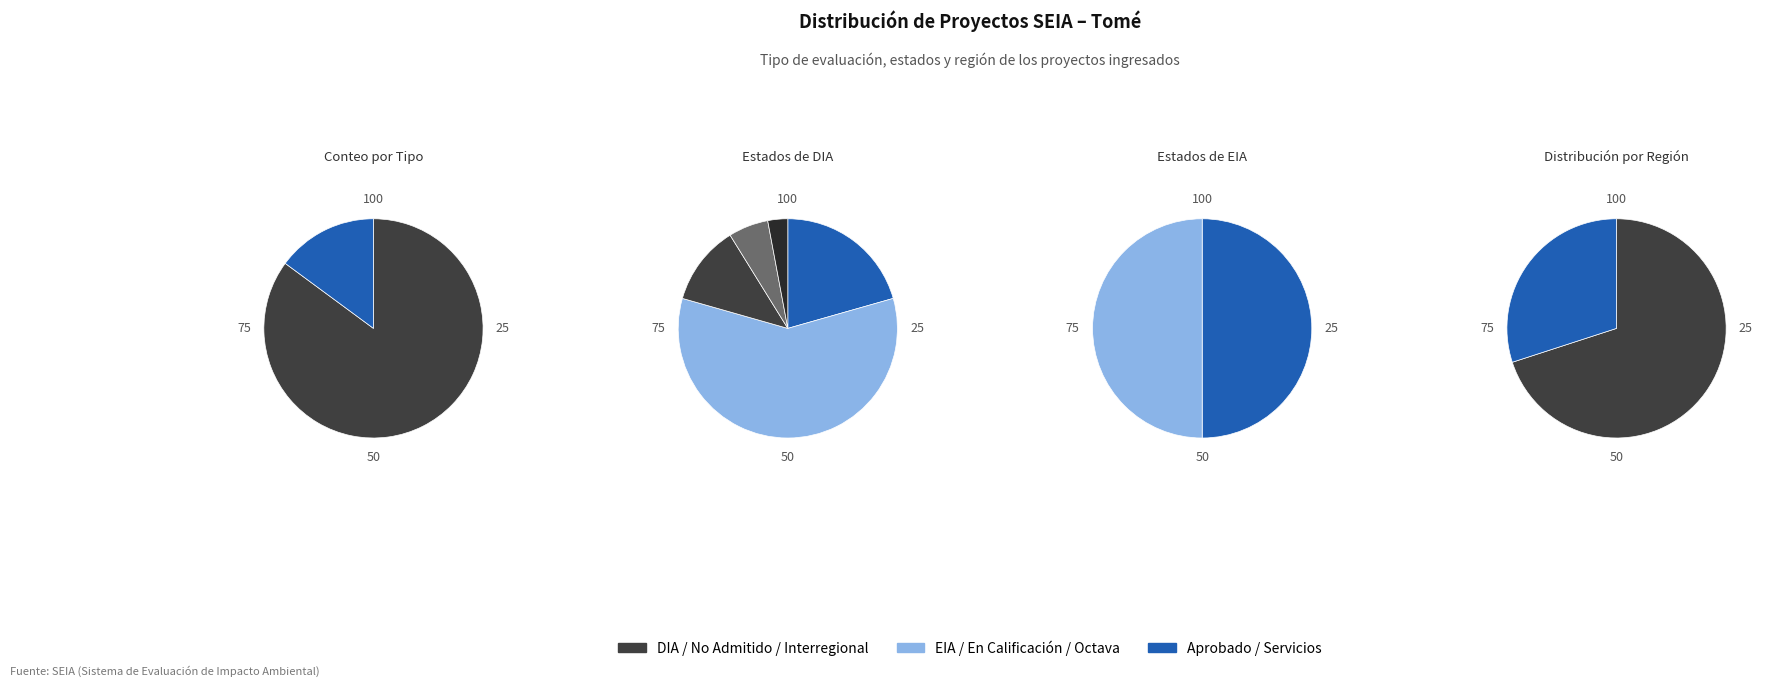

Which category has the biggest portion of the pie?

DIA